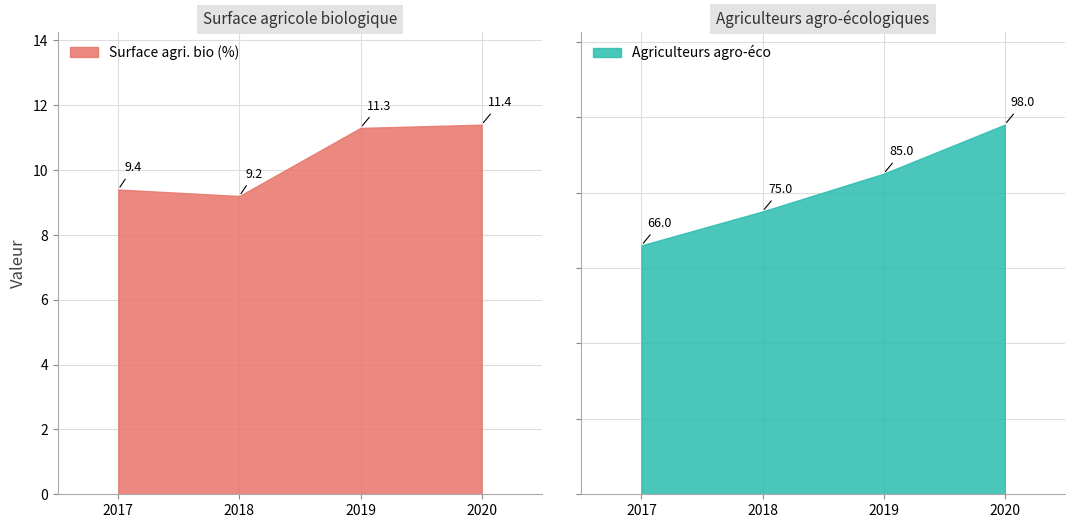

At which label does Surface agri. bio (%) reach its minimum?

2018